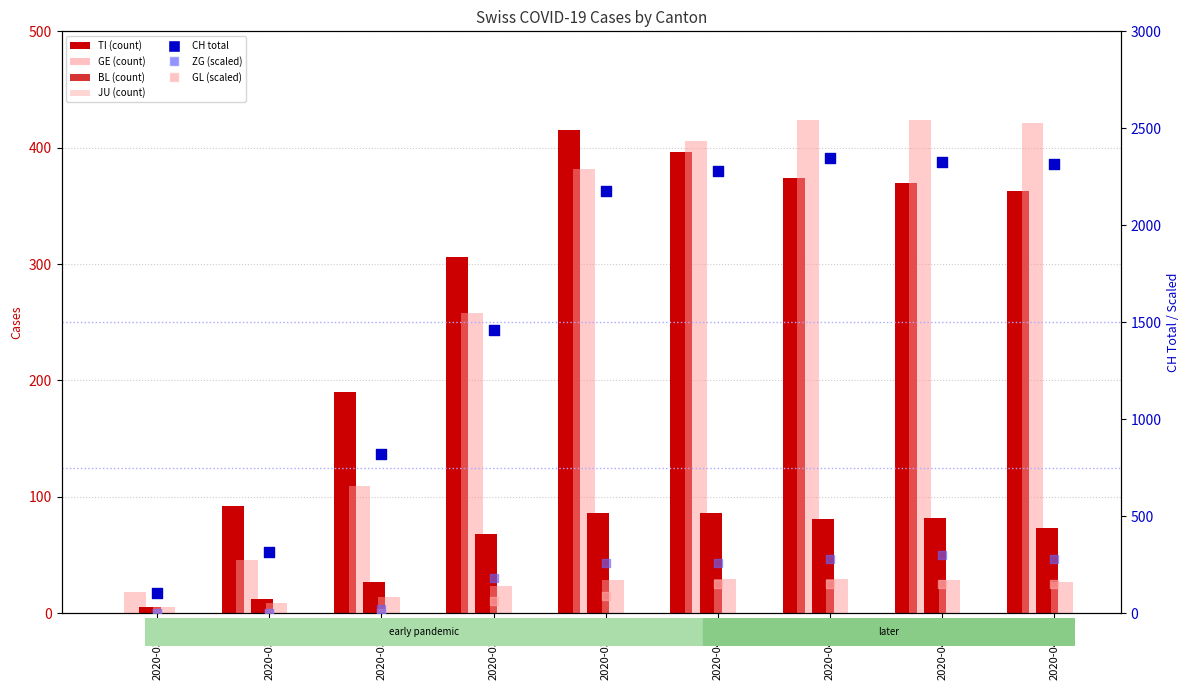

Which series contains the lowest Y value?

TI